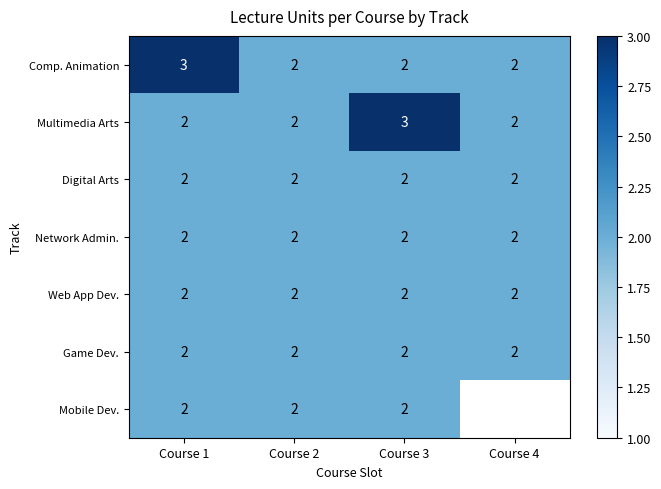

Between Course 2 and Course 3, which series saw the biggest shift?

Multimedia Arts